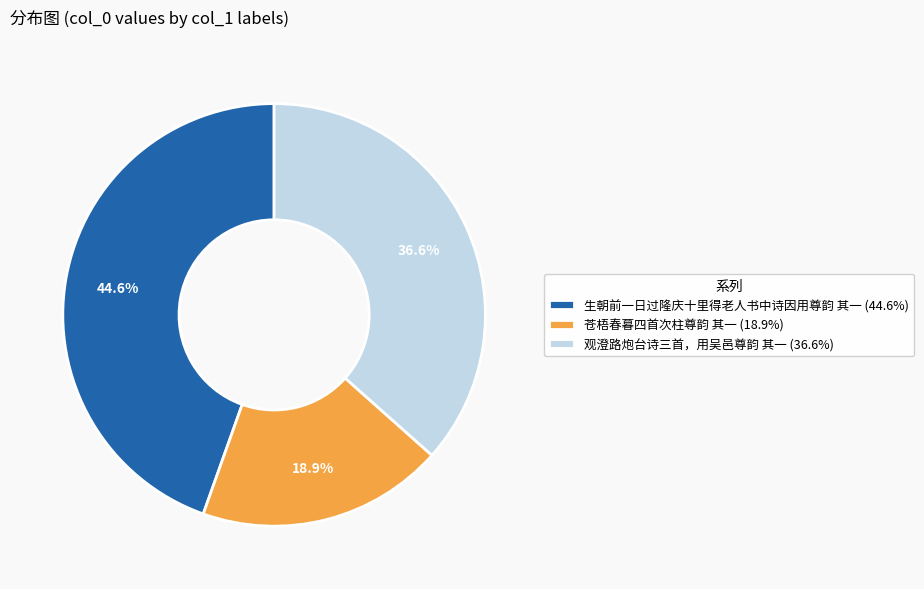

To the nearest percent, what is the average slice percentage?

33%